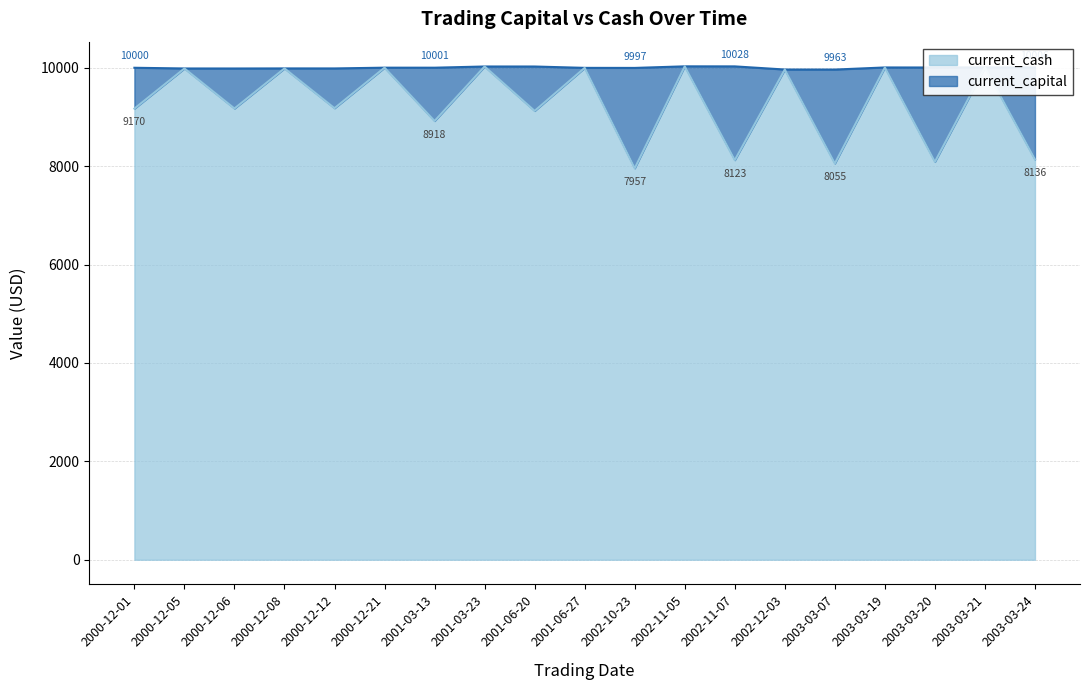

What is the approximate value of current_cash at 2000-12-12?

9177.9